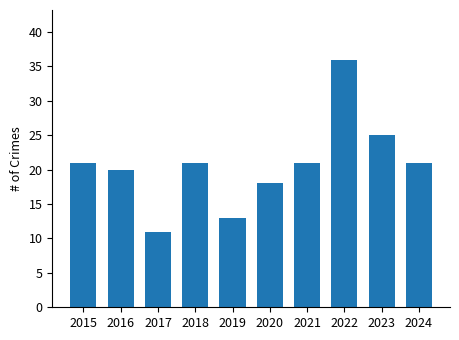

What is the ratio of the value at 2020 to the value at 2021?

0.9